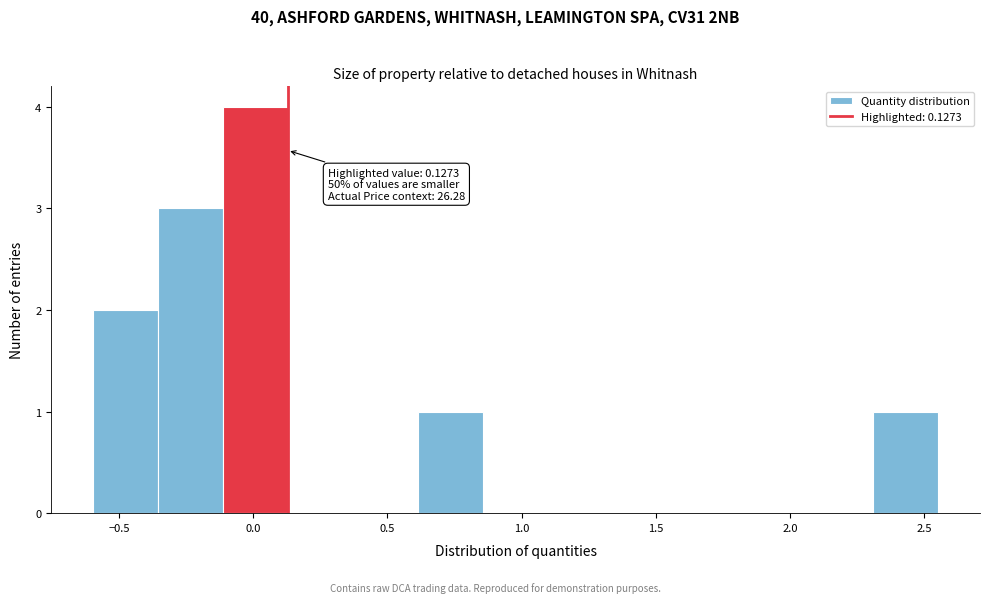

Over which range of the x-axis is the bar tallest?

-0.10 to 0.15